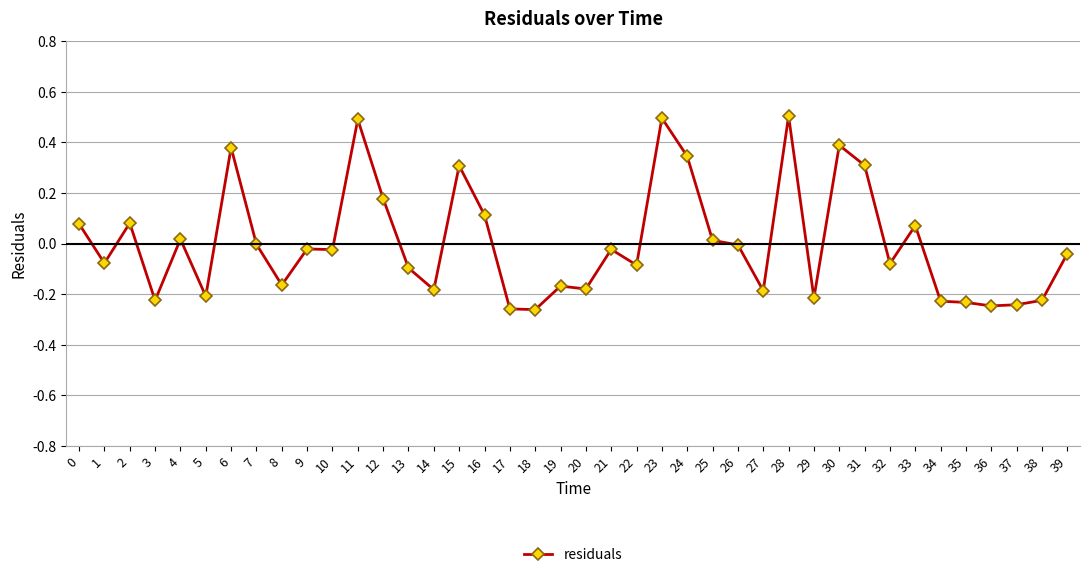

Count the number of data series in this chart.

1